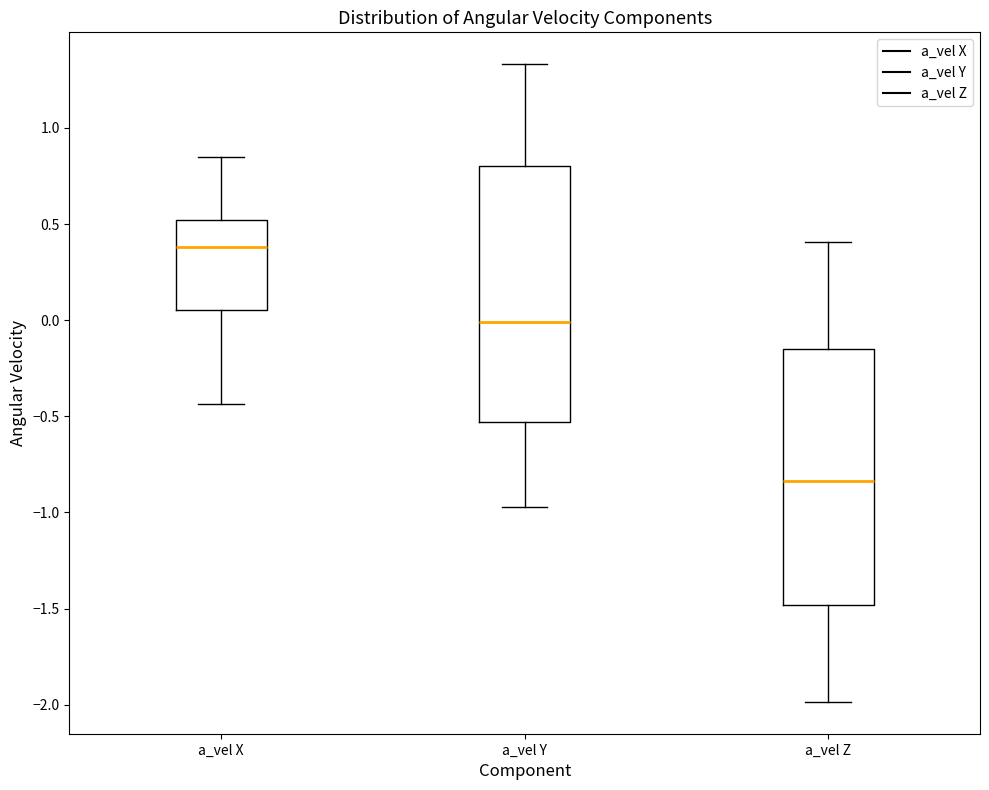

Reading left to right, transcribe this box plot: for each box, give where its median line is, the range the box spans, and where its two whiskers end, as read against the y-axis. The values are not printed on the chart, so give them approximately, as read against the axis.

a_vel X: median 0.40, box 0.05 to 0.50, whiskers -0.45 to 0.85
a_vel Y: median 0.00, box -0.55 to 0.80, whiskers -0.95 to 1.35
a_vel Z: median -0.85, box -1.50 to -0.15, whiskers -2.00 to 0.40